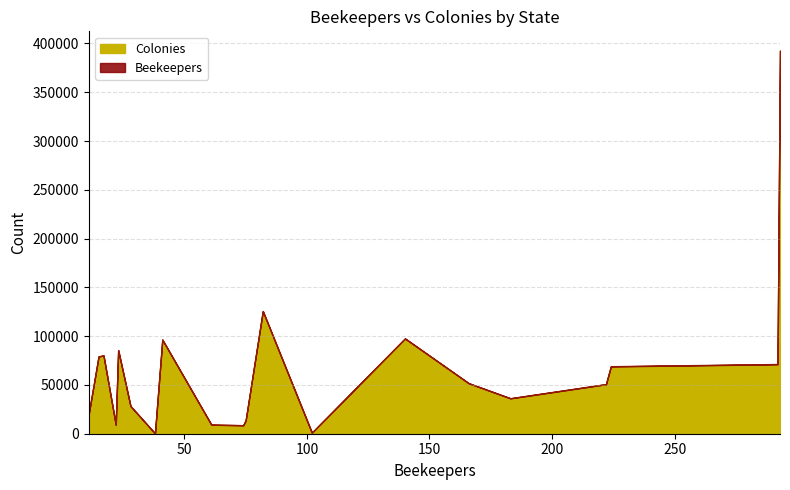

Reading right to left, extract all data points from this chart.

Colonies: Minnesota=97604	Mississippi=85643	Florida=51693	California=392531	Tennessee=1066	Wisconsin=36244	South Dakota=80228	Texas=125685	North Carolina=71168	Nebraska=79237	Colorado=68982	Oregon=50691	Utah=9250	Arkansas=8676	Louisiana=9276	Idaho=96469	Hawaii=13511	Montana=28378	Wyoming=20661	Alabama=345
Beekeepers: Minnesota=140	Mississippi=23	Florida=166	California=293	Tennessee=102	Wisconsin=183	South Dakota=17	Texas=82	North Carolina=292	Nebraska=15	Colorado=224	Oregon=222	Utah=61	Arkansas=74	Louisiana=22	Idaho=41	Hawaii=75	Montana=28	Wyoming=11	Alabama=38